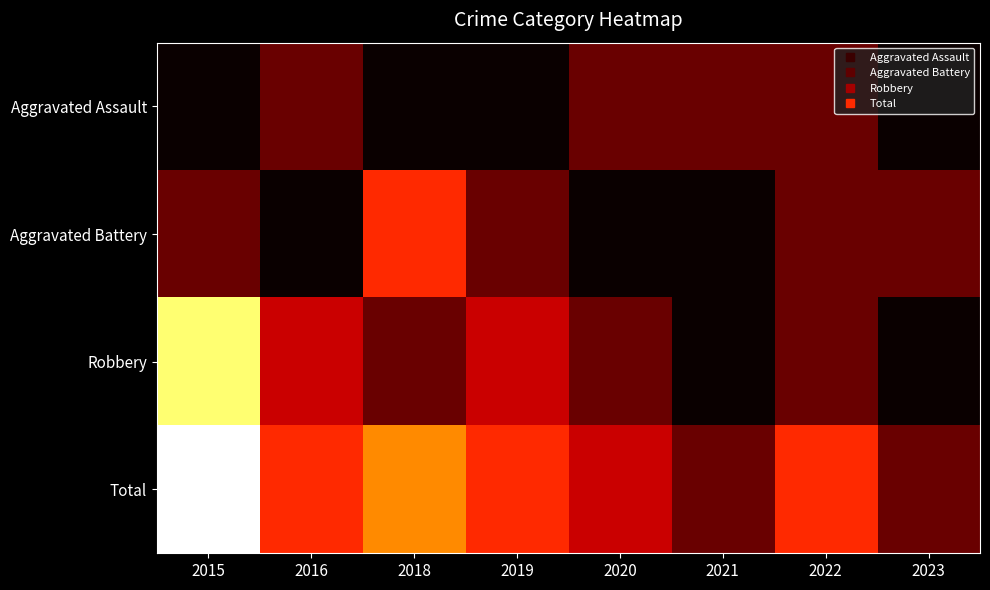

At 2019, list the series in order from smallest to largest.

Aggravated Assault, Aggravated Battery, Robbery, Total